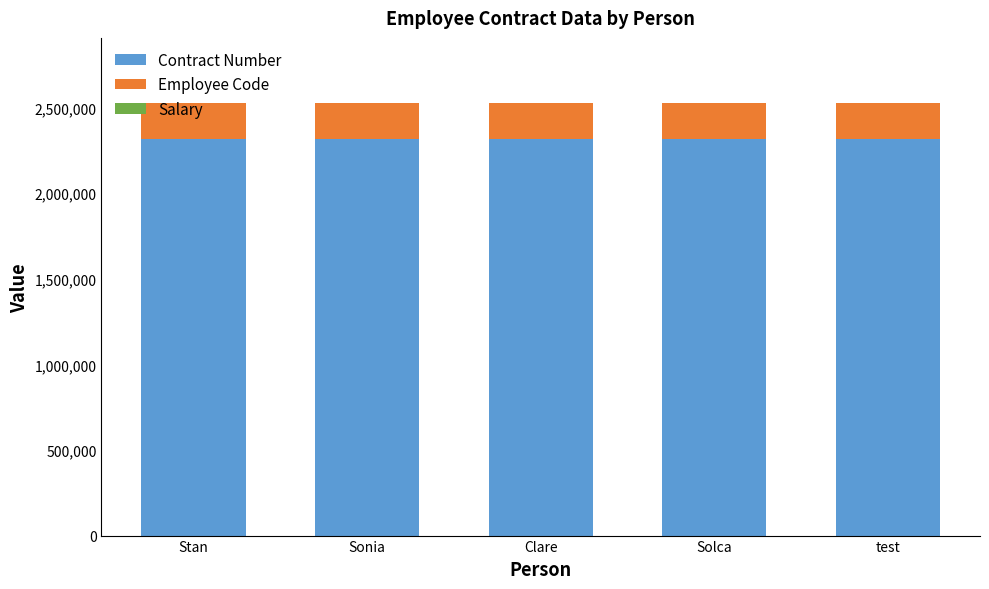

What is the sum of all Contract Number values?

11571352